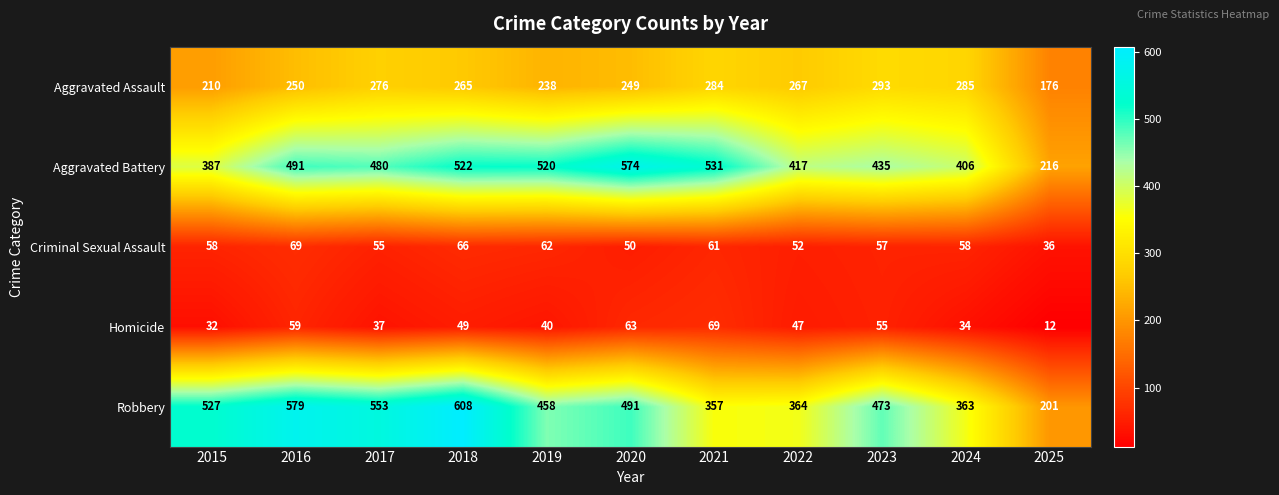

Read the Aggravated Battery value at 2024, to the nearest 10.

410